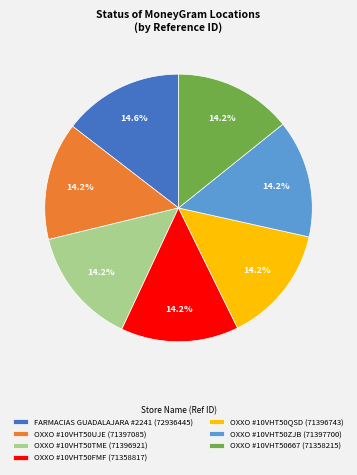

What is the ratio of the value at OXXO #10VHT50QSD (71396743) to the value at OXXO #10VHT50FMF (71358817)?

1.0